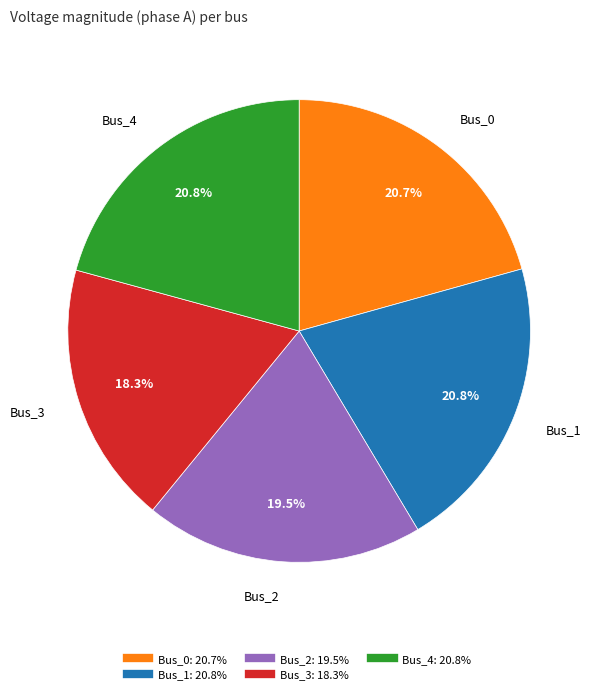

Which slice is the smallest?

Bus_3